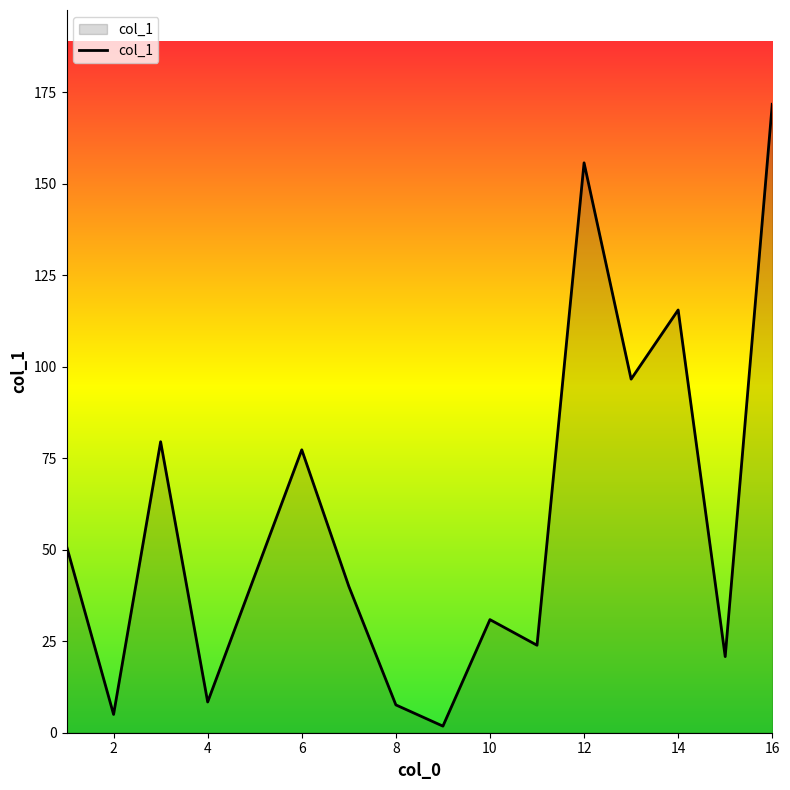

What is the maximum value shown in the chart?

171.7